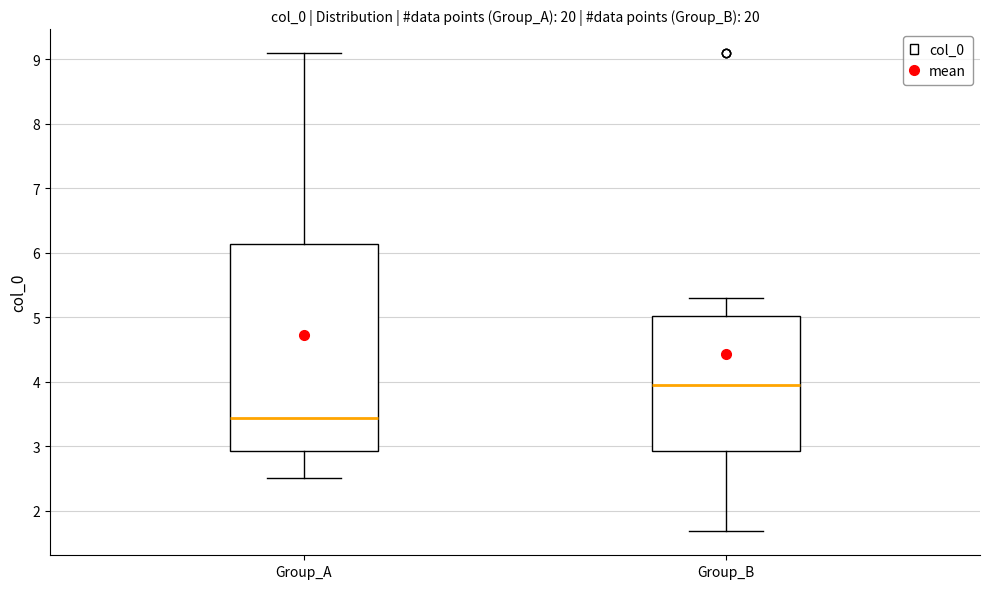

Where does the upper whisker of the box for Group_A end on the y-axis? The values are not printed on the chart, so give them approximately, as read against the axis.

9.1